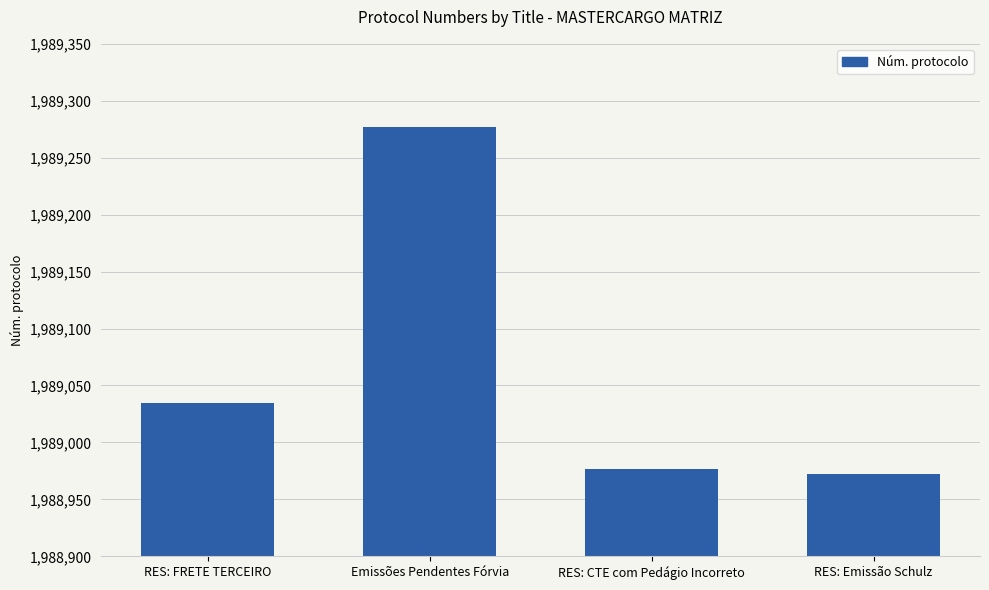

The chart shows a value of 1989035 at RES: FRETE TERCEIRO. True or false?

True